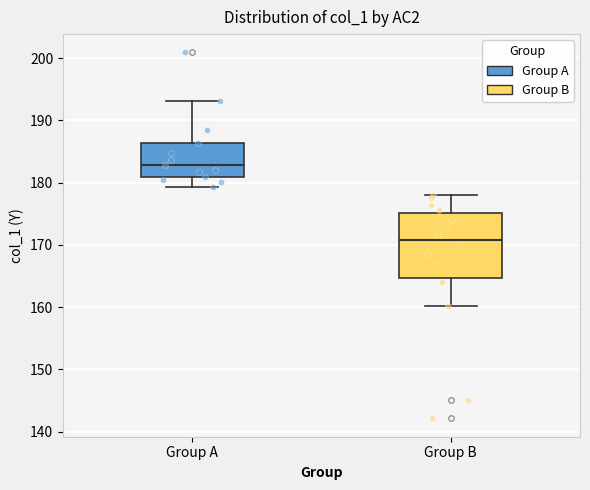

Where does the upper whisker of the box for Group A end on the y-axis? The values are not printed on the chart, so give them approximately, as read against the axis.

193